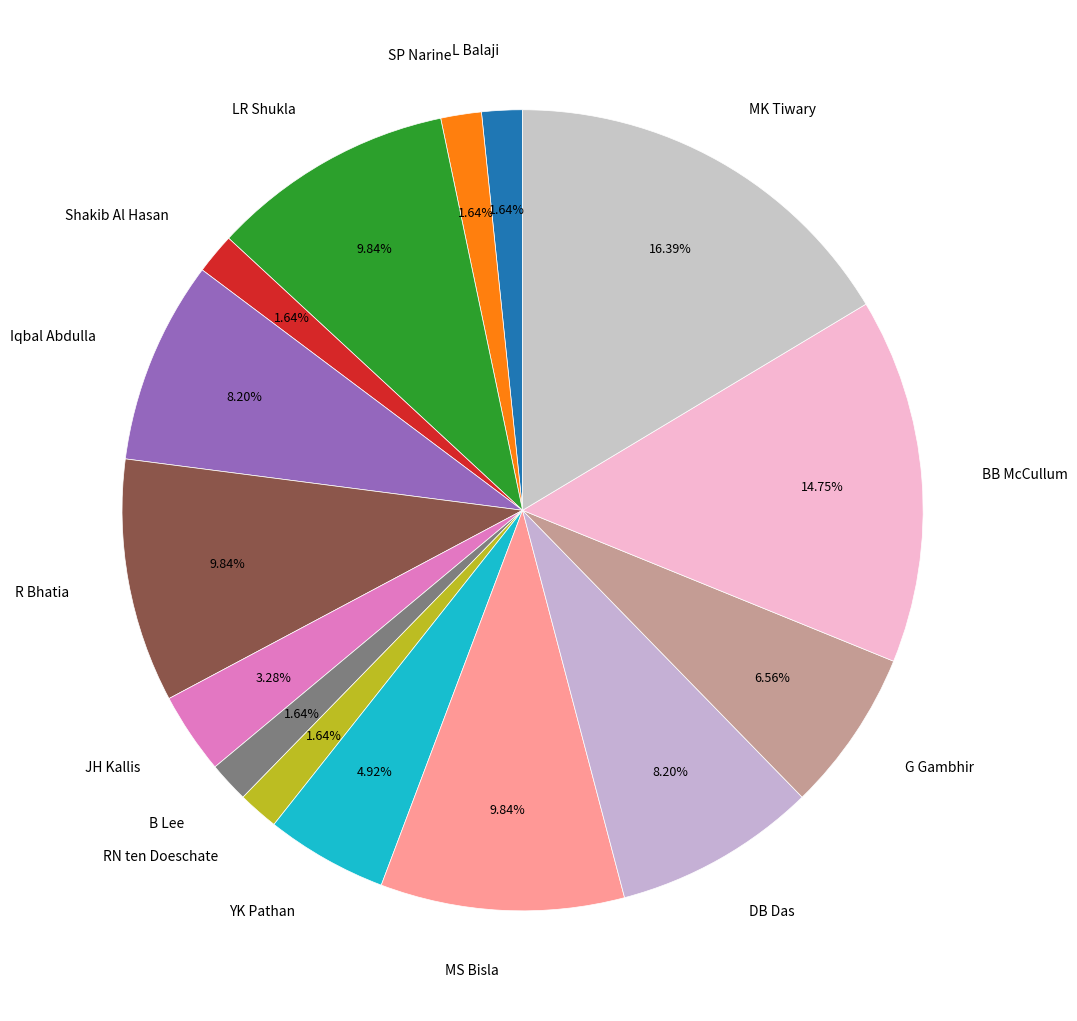

Combined, do RN ten Doeschate and BB McCullum account for over 50%?

No